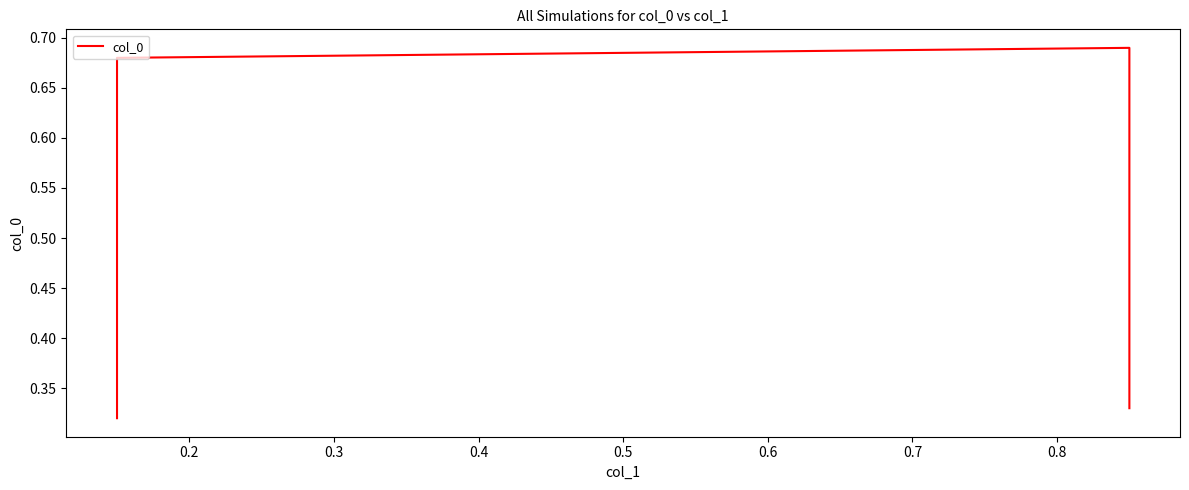

How many points are higher than both their immediate neighbors (excluding endpoints)?

1